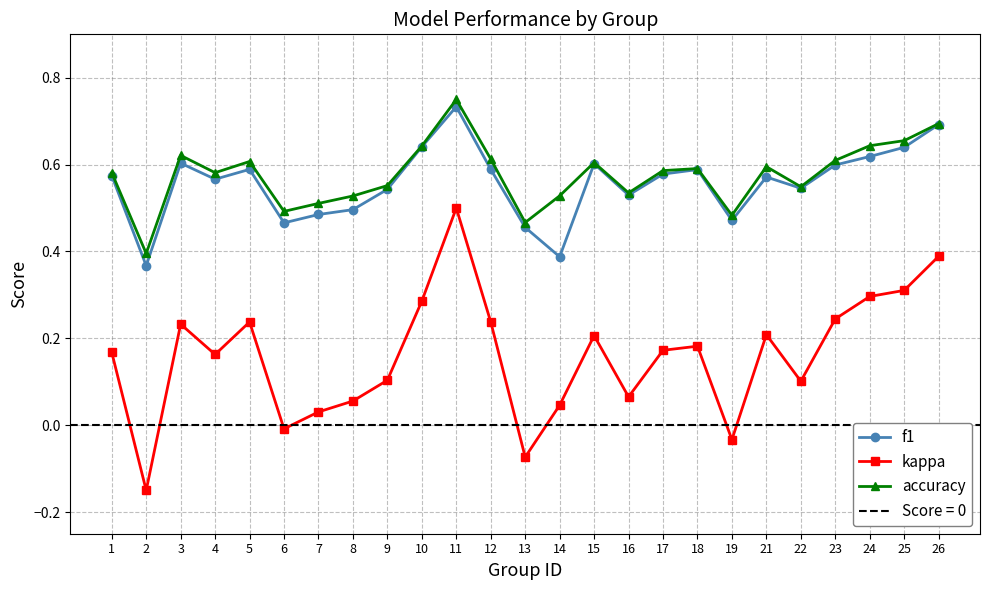

What is the approximate value of kappa at 1?

0.2